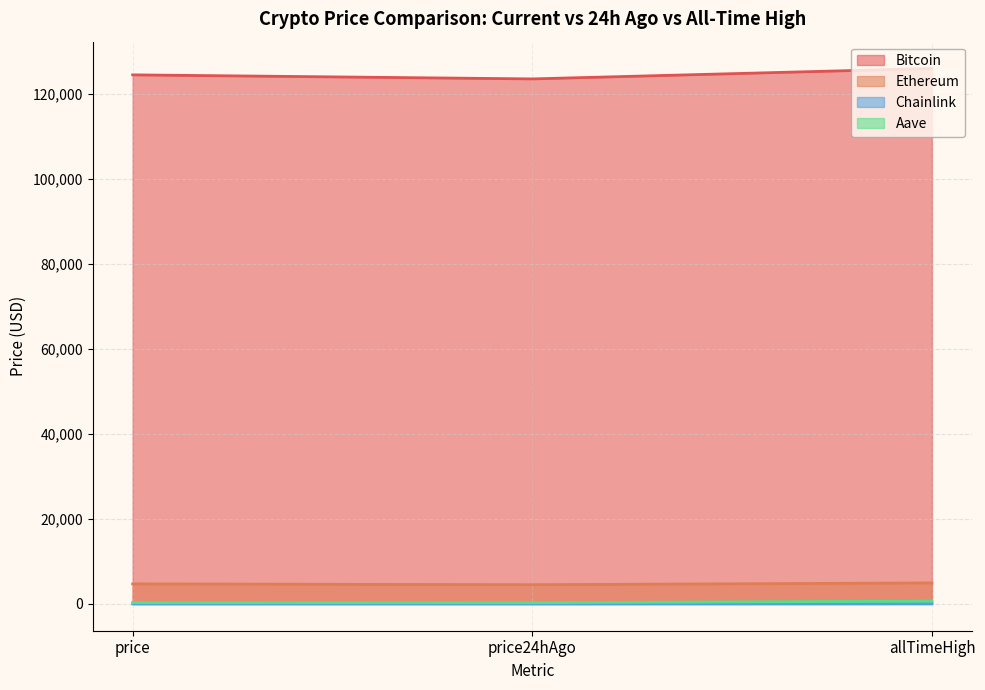

Does the chart display data point markers on the line(s)?

No